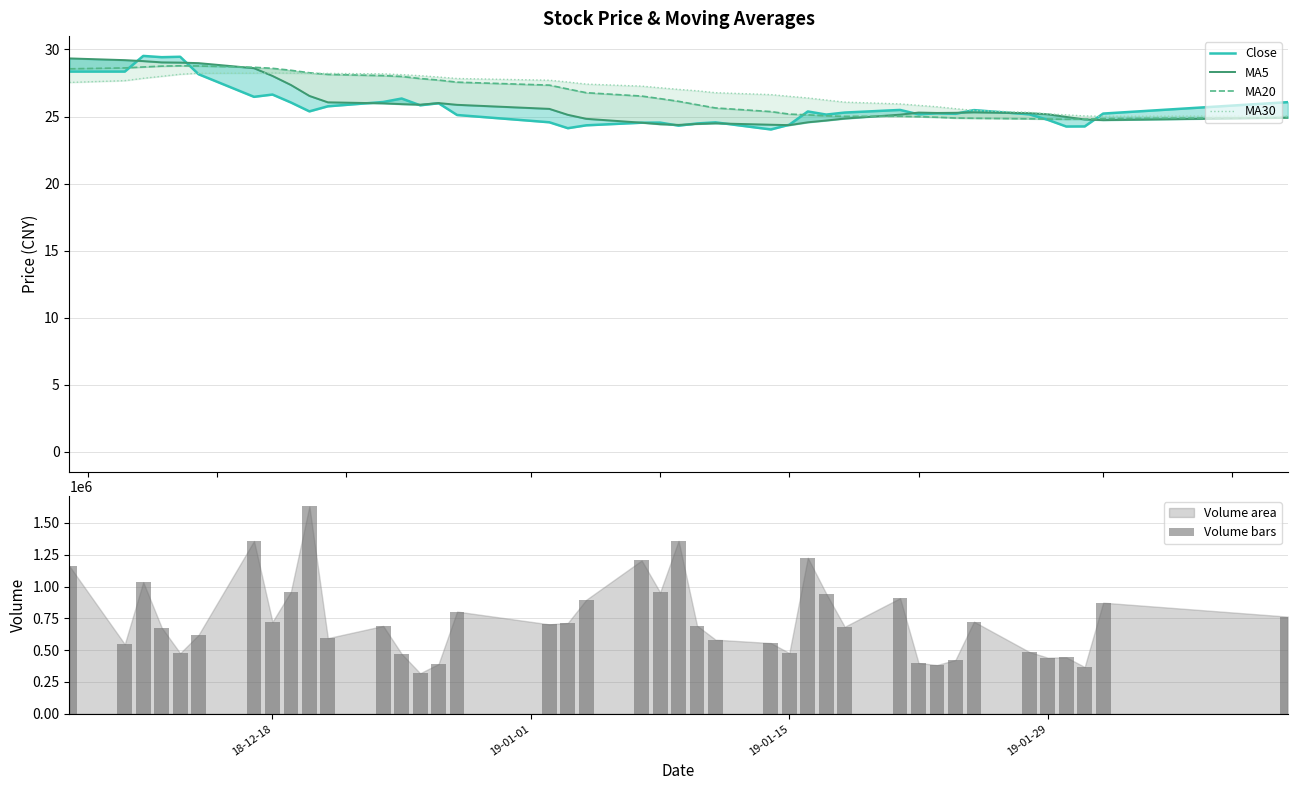

What is the greatest value displayed?

1630352.0